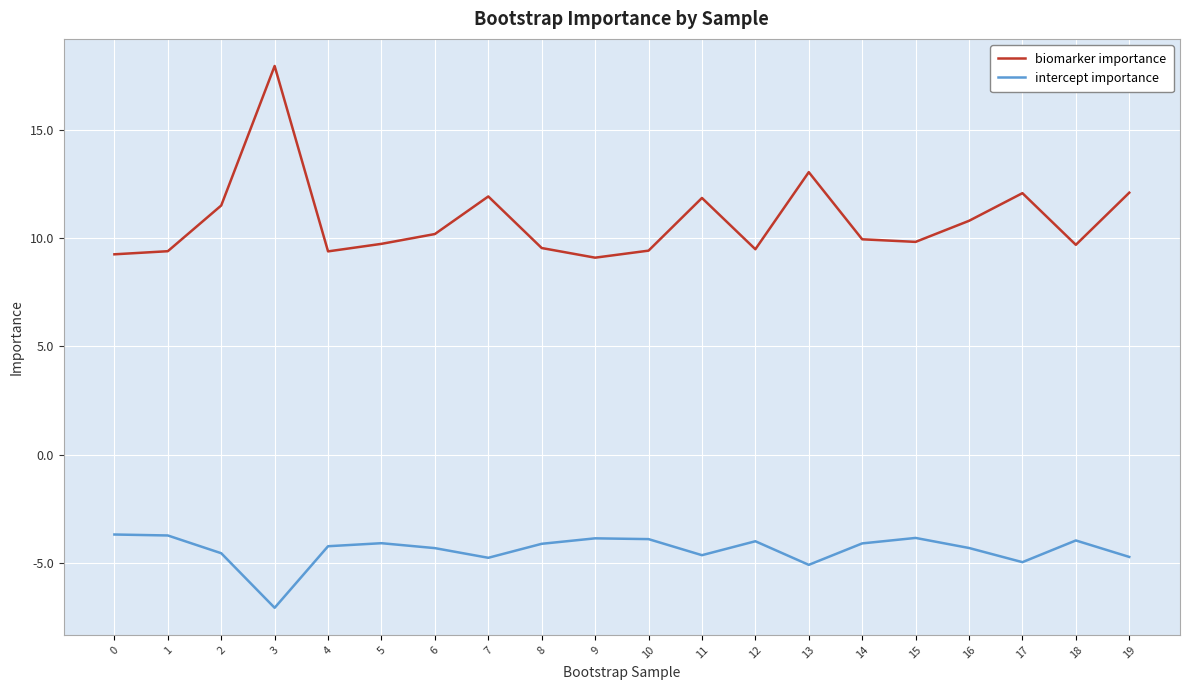

At which category does intercept importance reach its first local valley?

3